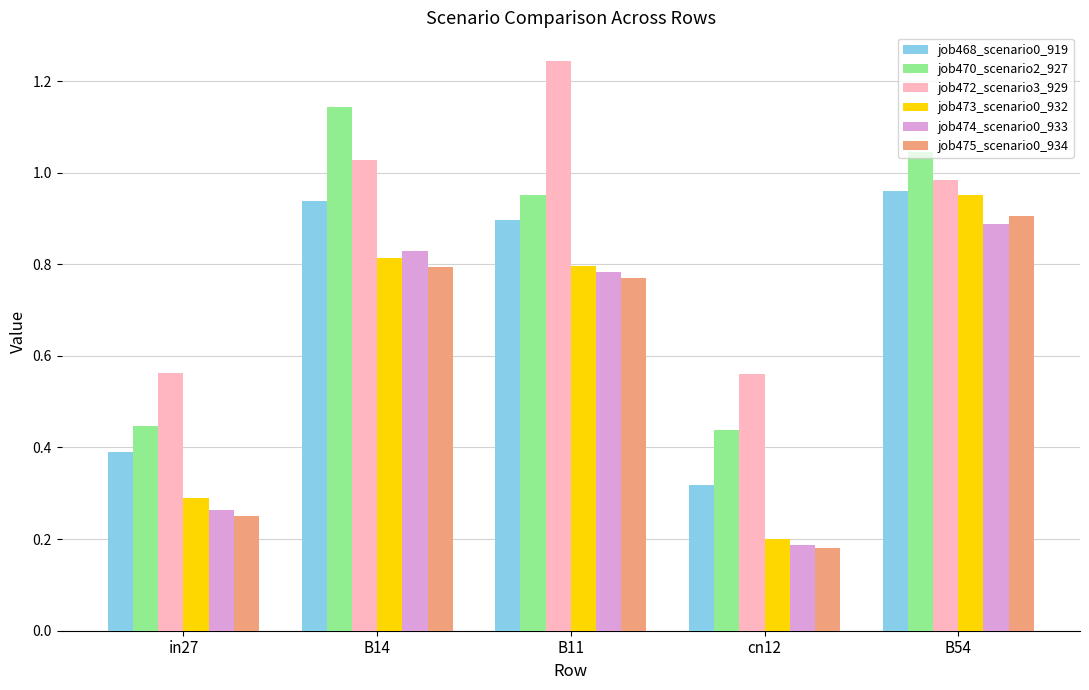

What is the total value across all series at cn12?

1.9